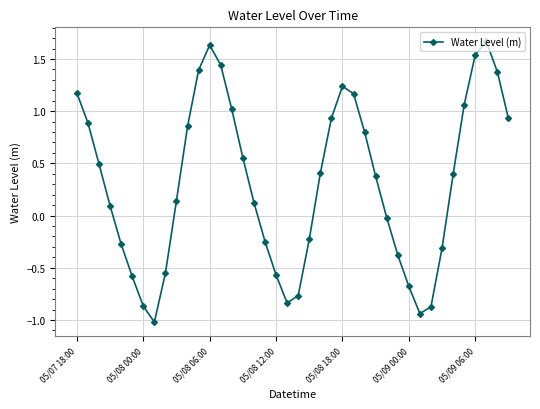

How many points are higher than both their immediate neighbors (excluding endpoints)?

3